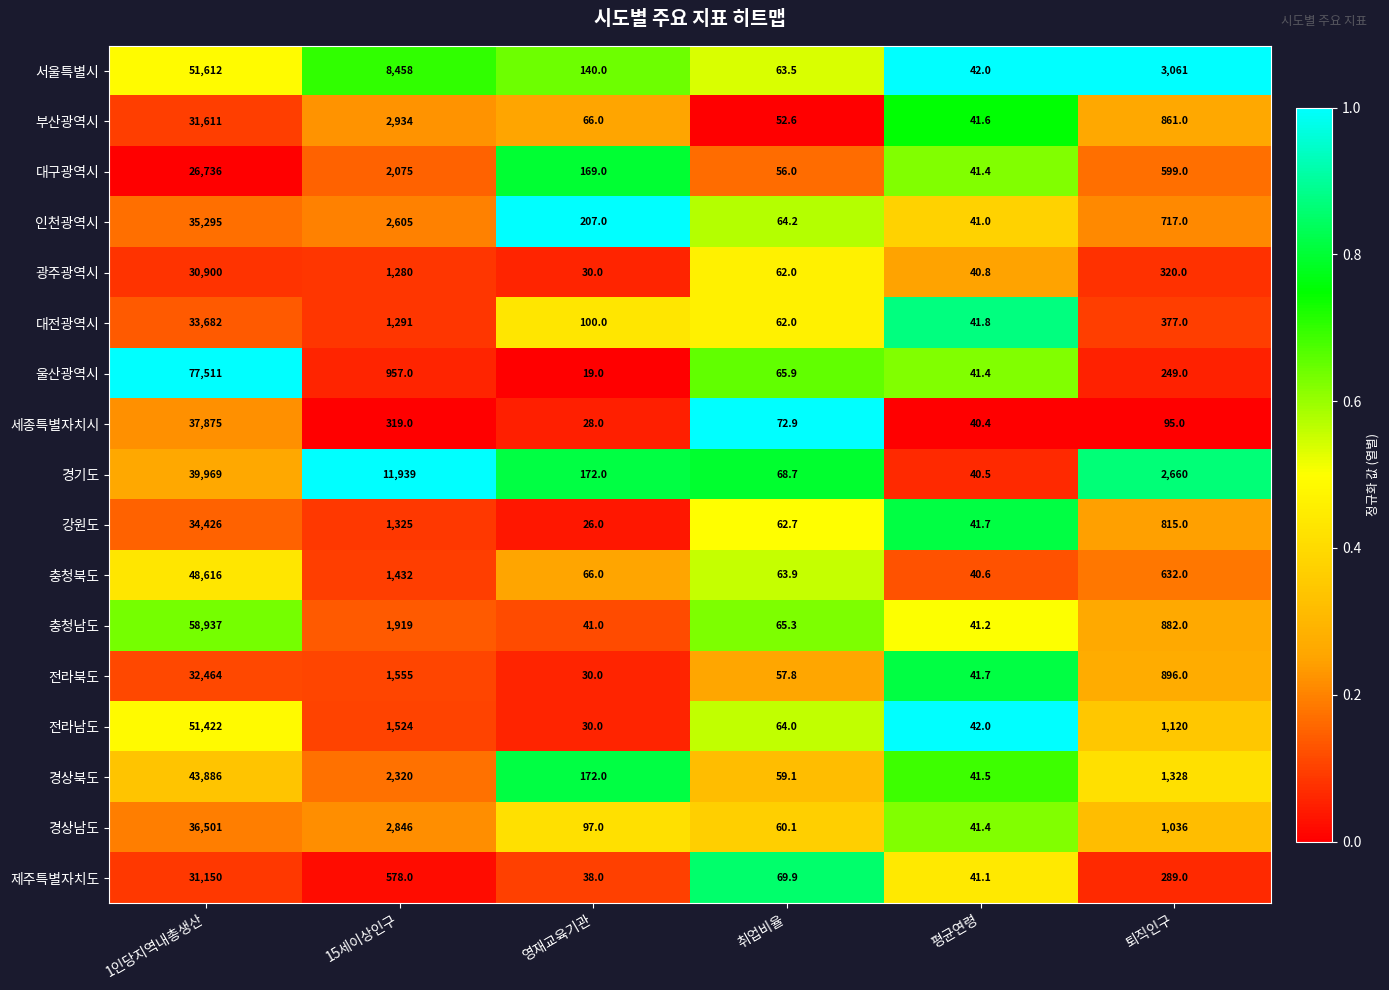

Which series changed the most between 15세이상인구 and 취업비율?

경기도